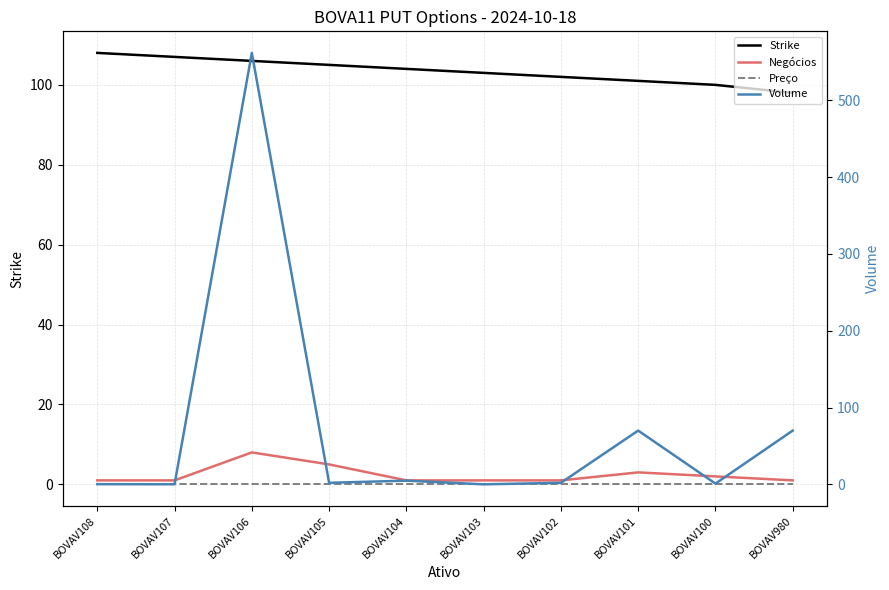

At which category is the sum across all series the highest?

BOVAV106